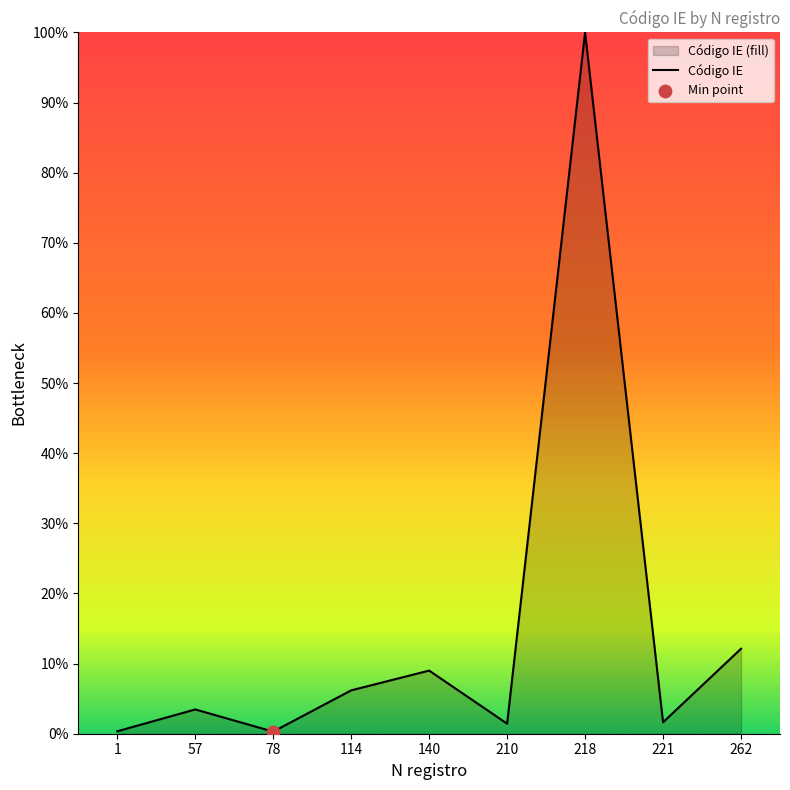

Which has a higher value, 78 or 140?

140